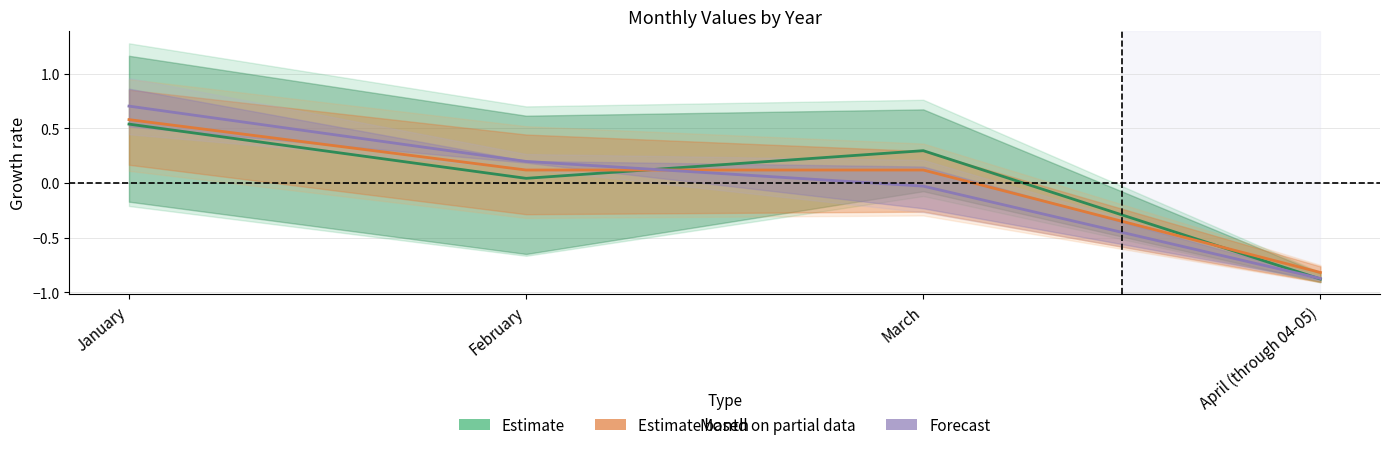

The value of Forecast at February is 0.0. True or false?

False